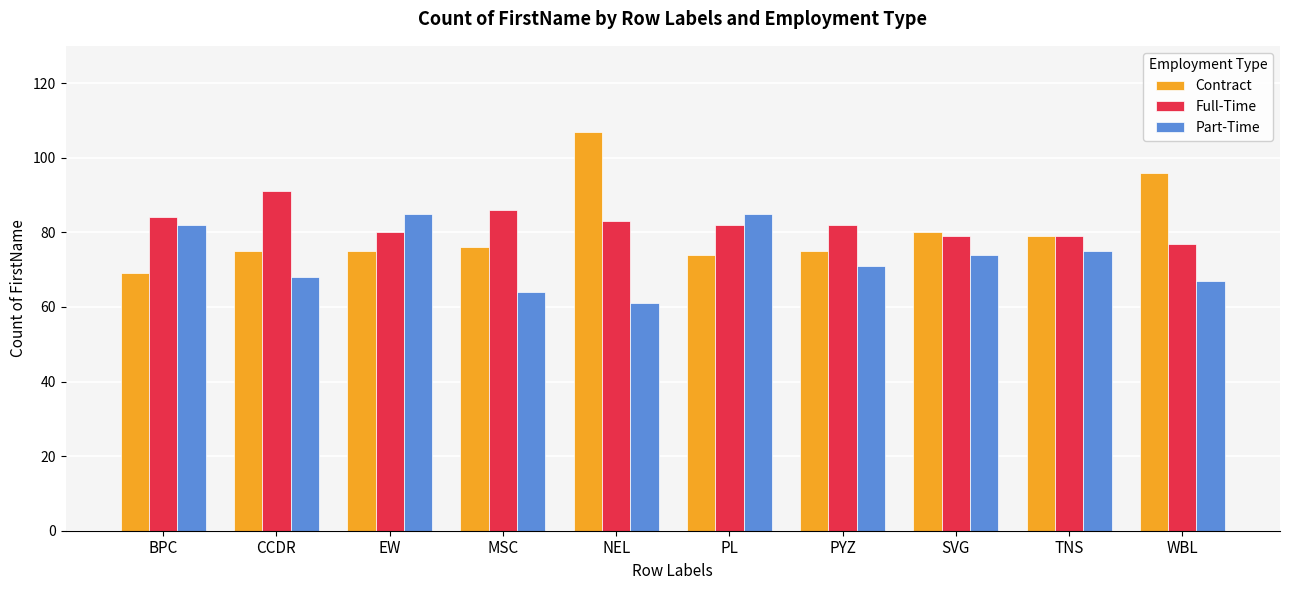

Which series has the largest range (max minus min)?

Contract